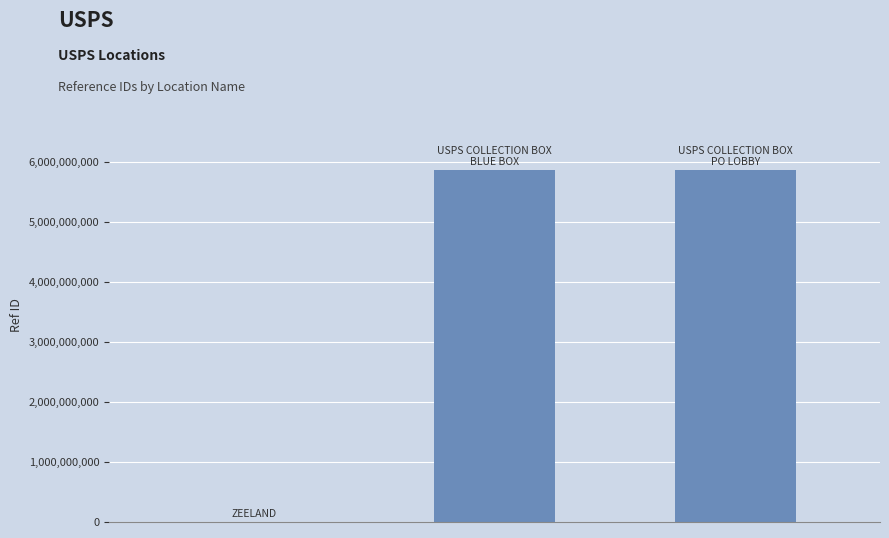

Count the number of categories in the chart.

3